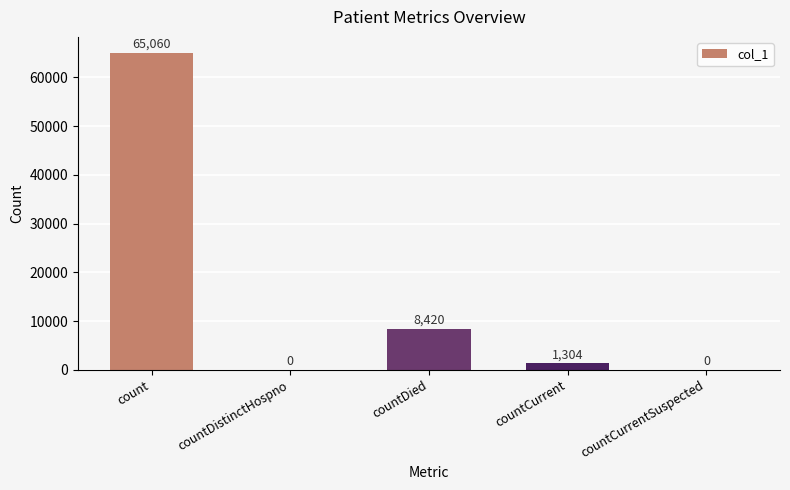

Reading right to left, list all the values displayed in this chart.

countCurrentSuspected=0	countCurrent=1304	countDied=8420	countDistinctHospno=0	count=65060